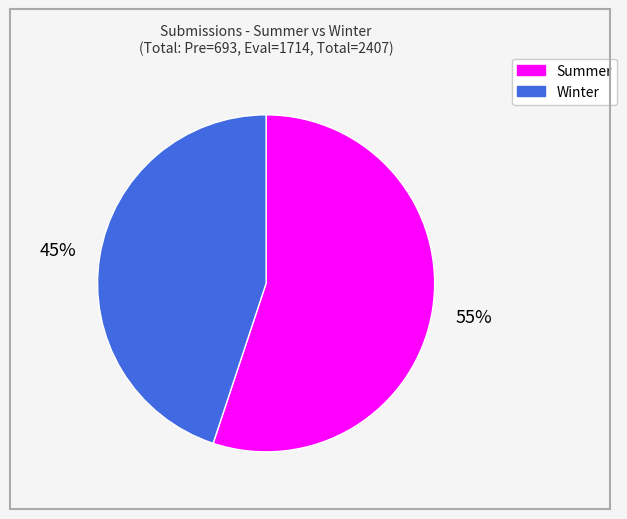

To the nearest percent, what is the average slice percentage?

50%